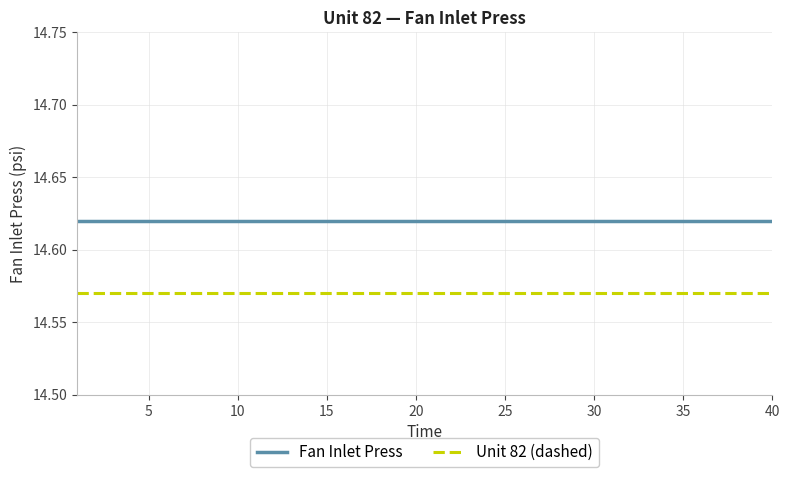

List the series in order of their overall mean, lowest first.

Unit 82 (dashed), Fan Inlet Press